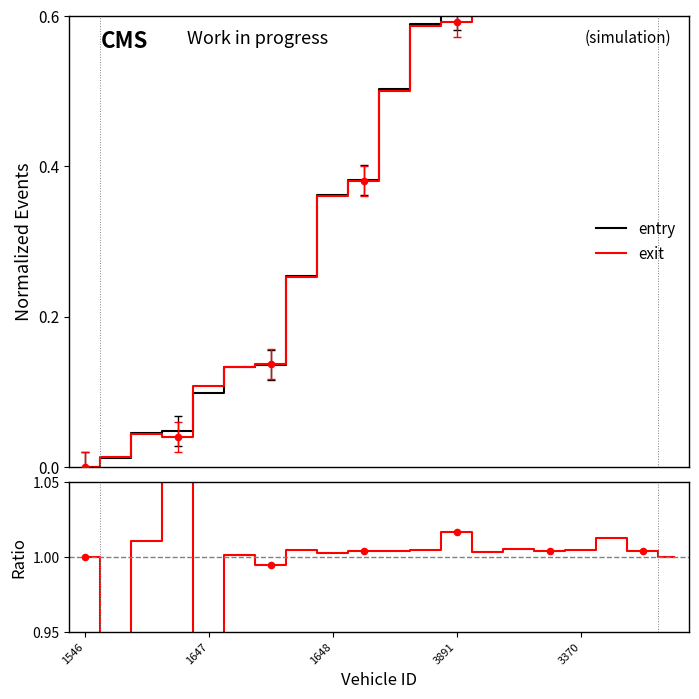

Which series has the largest total across all categories?

entry/exit